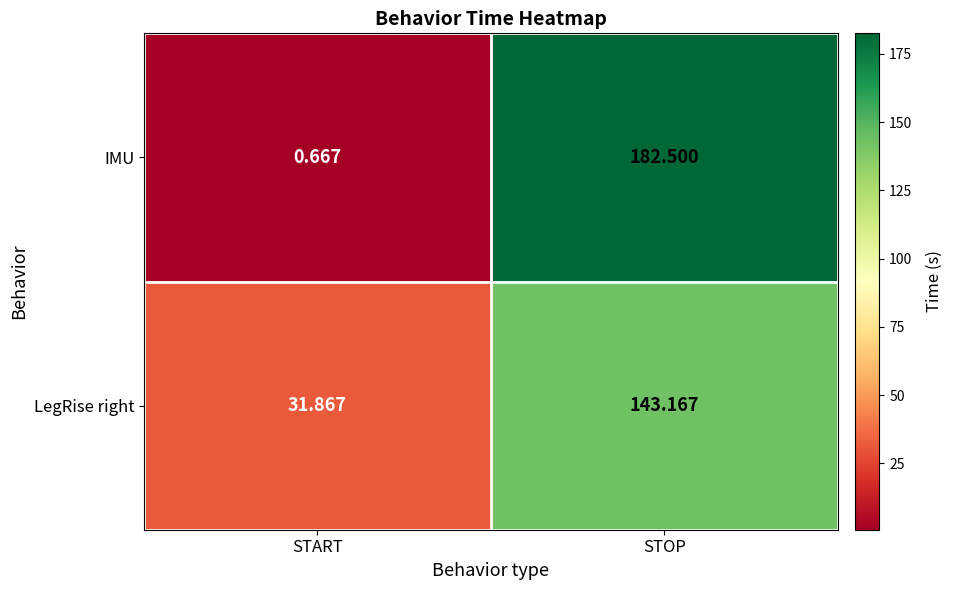

Which series has the largest total across all categories?

IMU